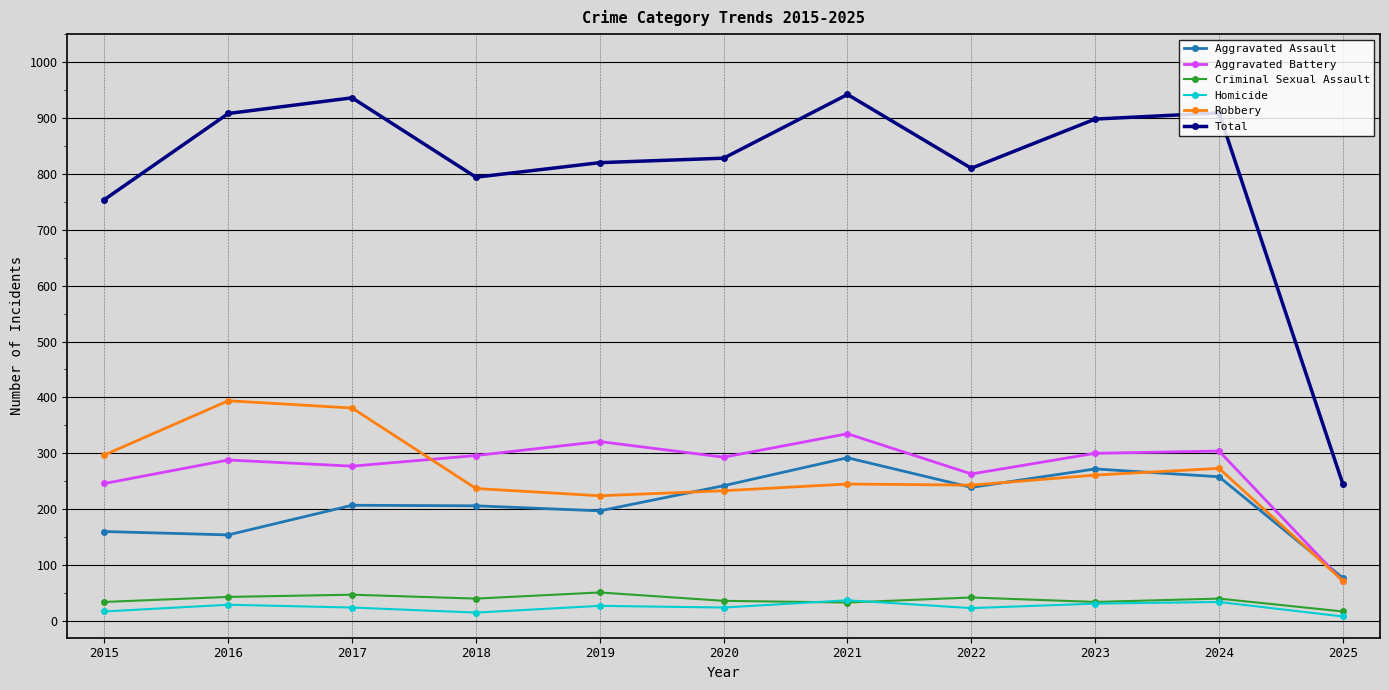

Which series has the largest total across all categories?

Total